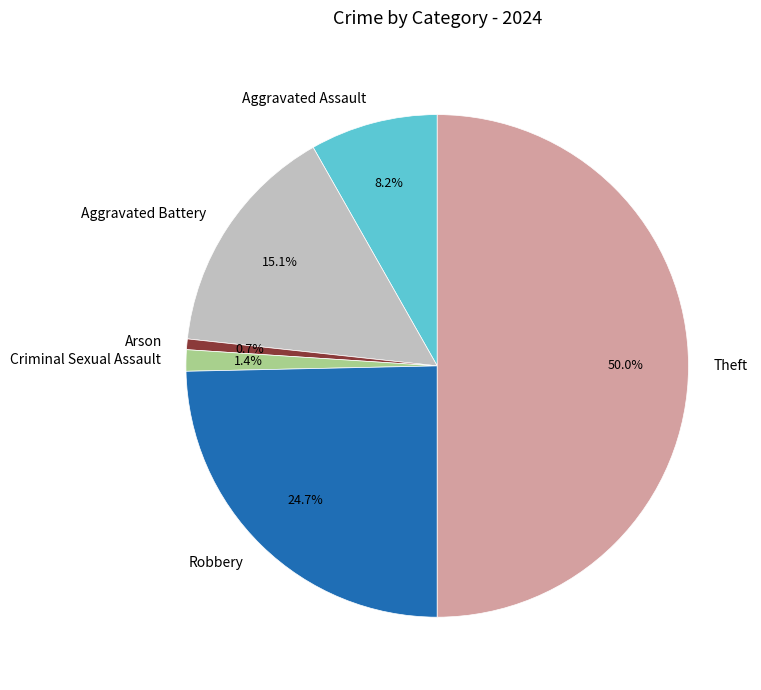

What is the total percentage of Aggravated Assault and Arson?

8.9%